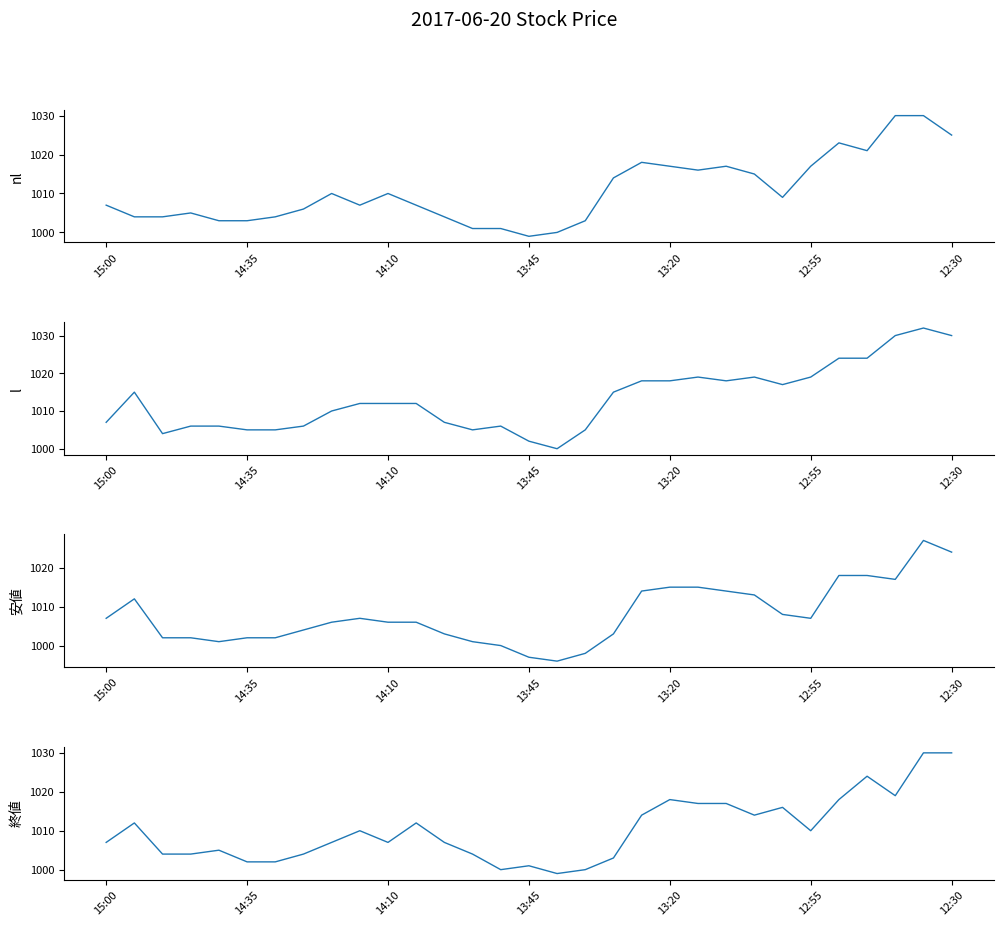

Reading left to right, list all the values displayed in this chart.

nl: 1007	1004	1004	1005	1003	1003	1004	1006	1010	1007	1010	1007	1004	1001	1001	999	1000	1003	1014	1018	1017	1016	1017	1015	1009	1017	1023	1021	1030	1030	1025
l: 1007	1015	1004	1006	1006	1005	1005	1006	1010	1012	1012	1012	1007	1005	1006	1002	1000	1005	1015	1018	1018	1019	1018	1019	1017	1019	1024	1024	1030	1032	1030
安値: 1007	1012	1002	1002	1001	1002	1002	1004	1006	1007	1006	1006	1003	1001	1000	997	996	998	1003	1014	1015	1015	1014	1013	1008	1007	1018	1018	1017	1027	1024
終値: 1007	1012	1004	1004	1005	1002	1002	1004	1007	1010	1007	1012	1007	1004	1000	1001	999	1000	1003	1014	1018	1017	1017	1014	1016	1010	1018	1024	1019	1030	1030